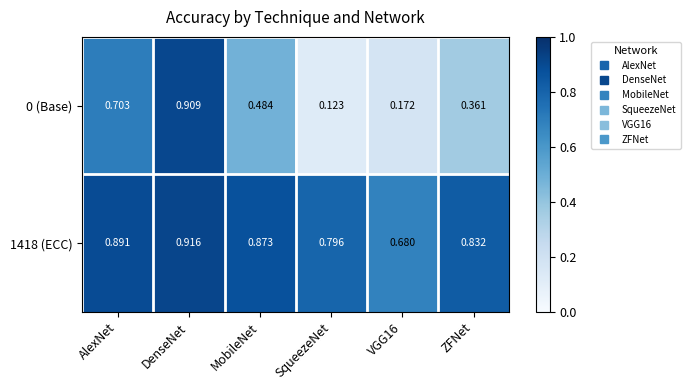

Which category has the highest value across all series?

DenseNet